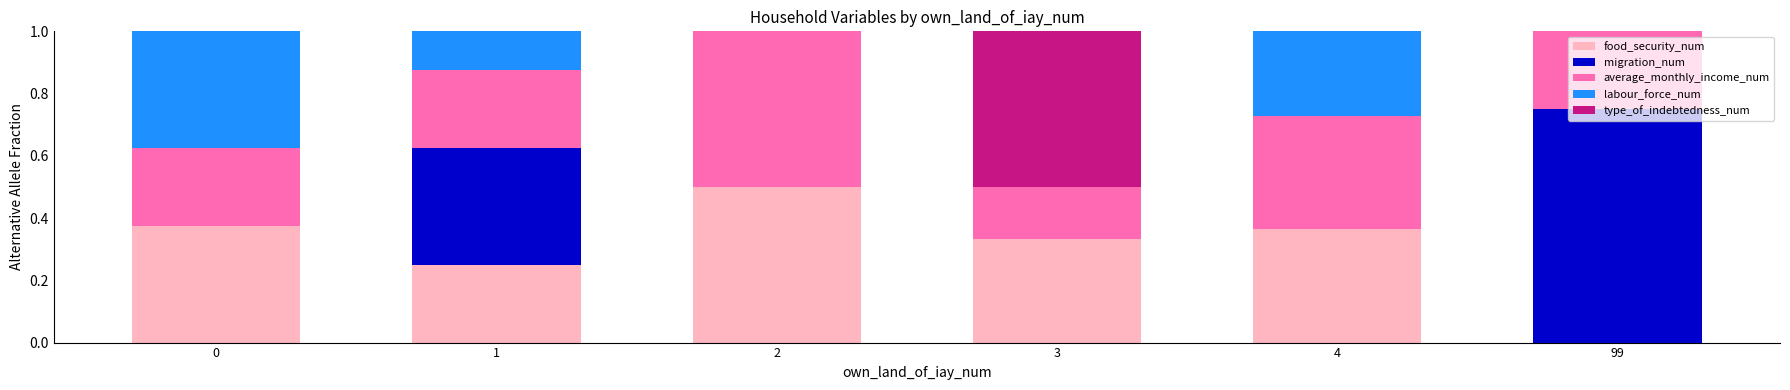

What are all the series names shown in the legend?

food_security_num, migration_num, average_monthly_income_num, labour_force_num, type_of_indebtedness_num